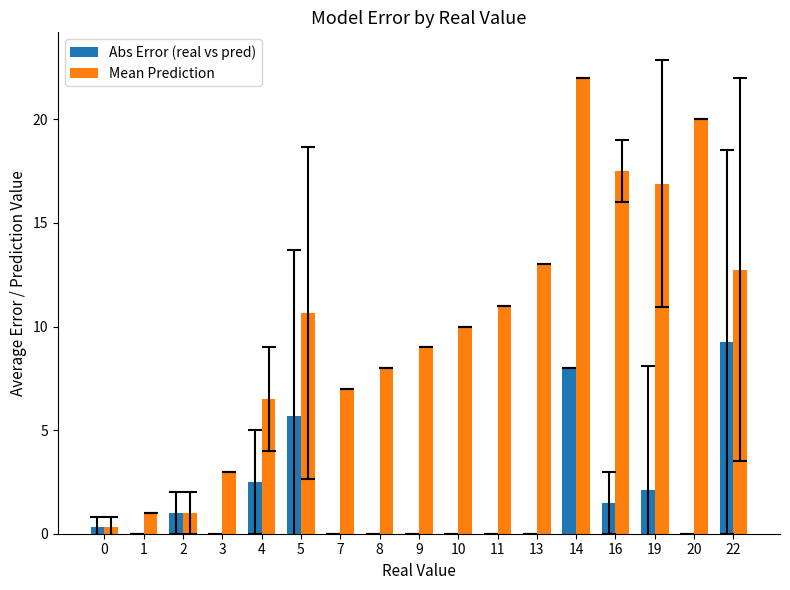

At which category is the sum across all series the highest?

14